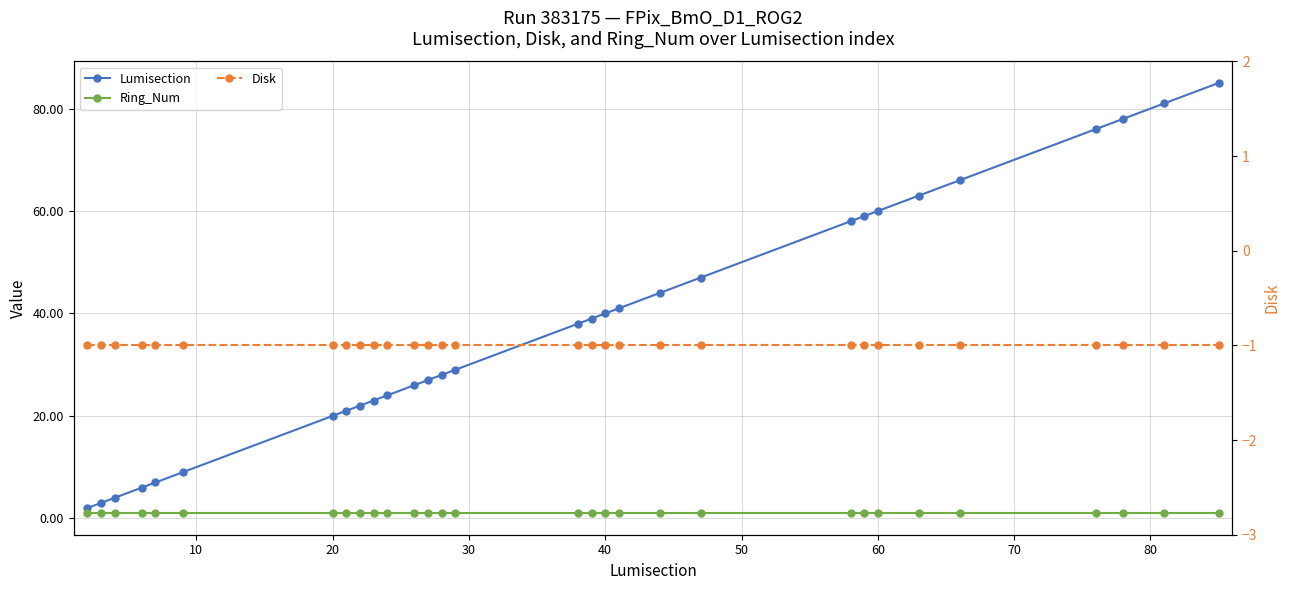

What is the lowest value of the Ring_Num series?

1